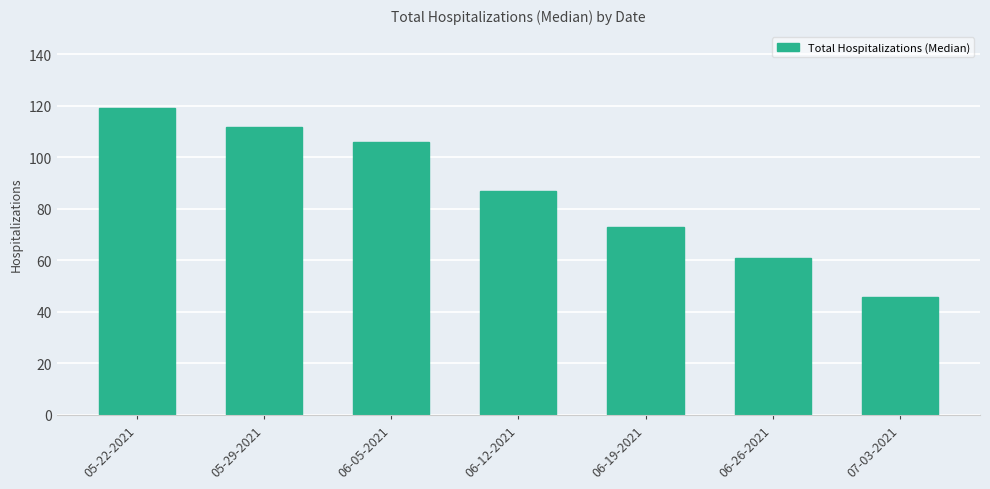

What is the value of the 2nd bar from the left?

112